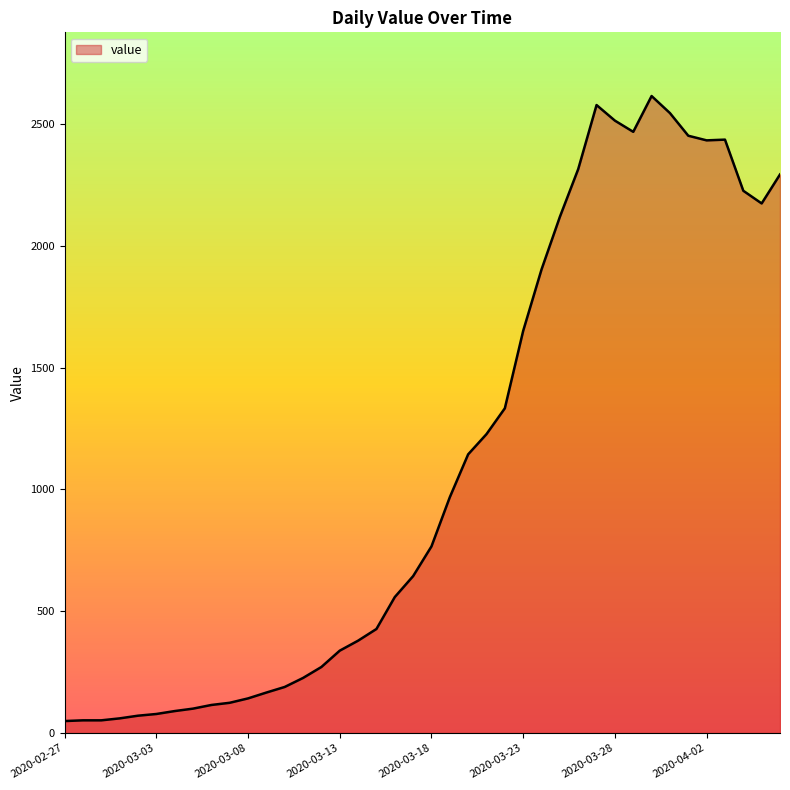

What is the maximum value shown in the chart?

2615